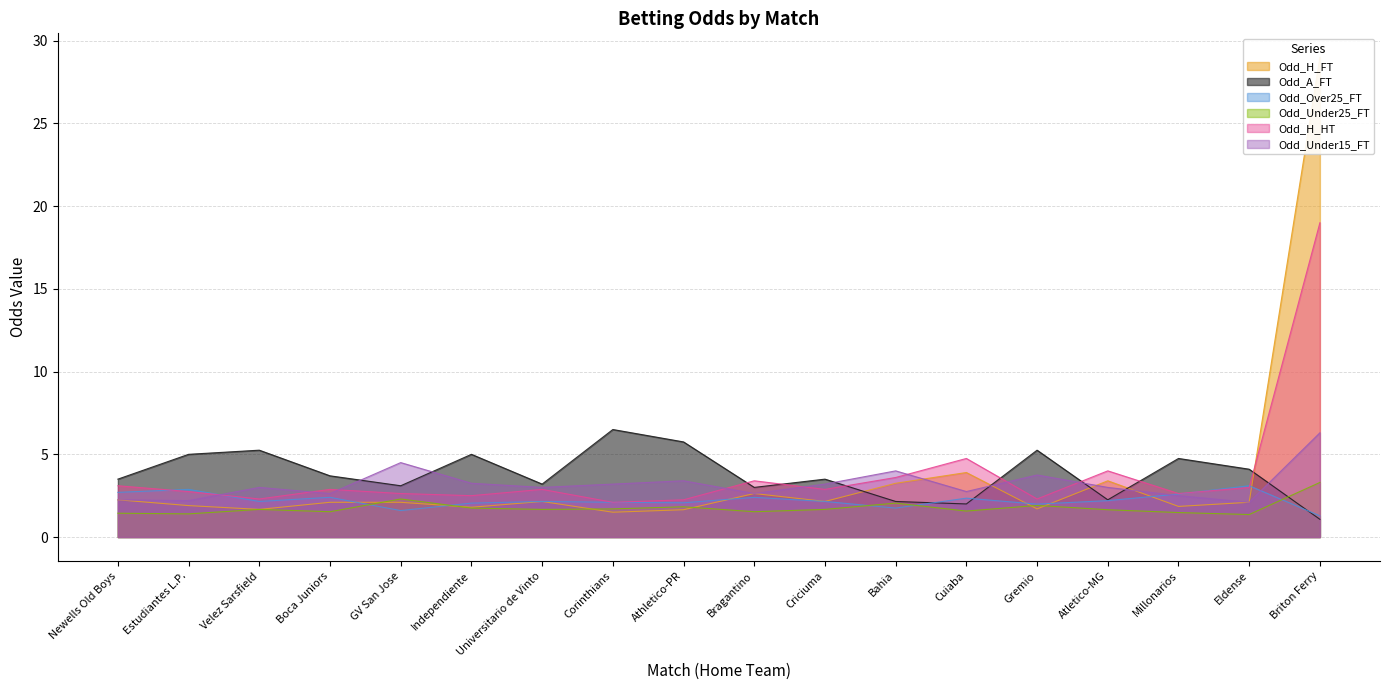

How many values in the Odd_H_FT series exceed 2?

11